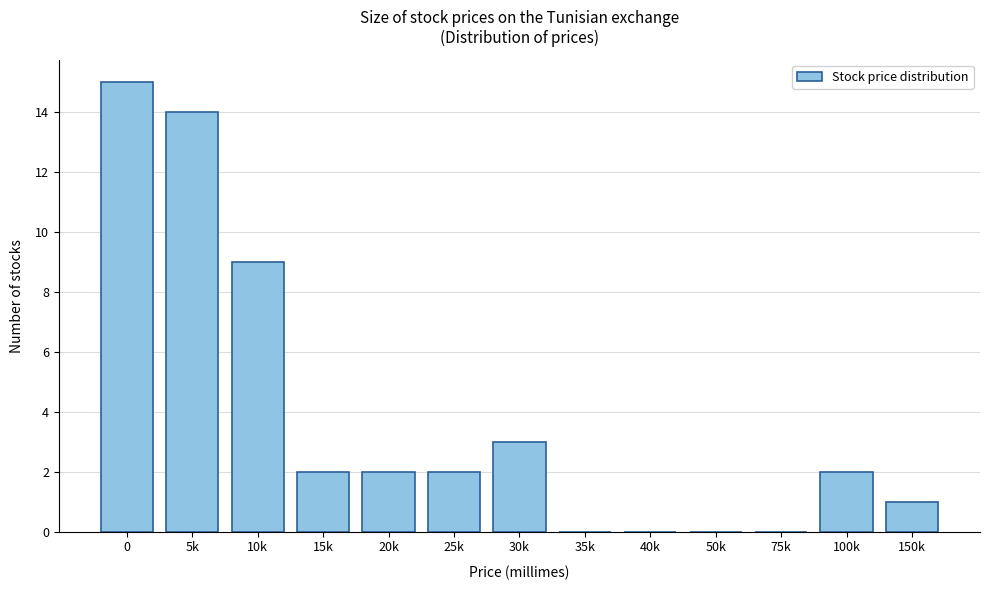

Reading right to left, transcribe all the data shown in this chart.

150k=1	100k=2	75k=0	50k=0	40k=0	35k=0	30k=3	25k=2	20k=2	15k=2	10k=9	5k=14	0=15